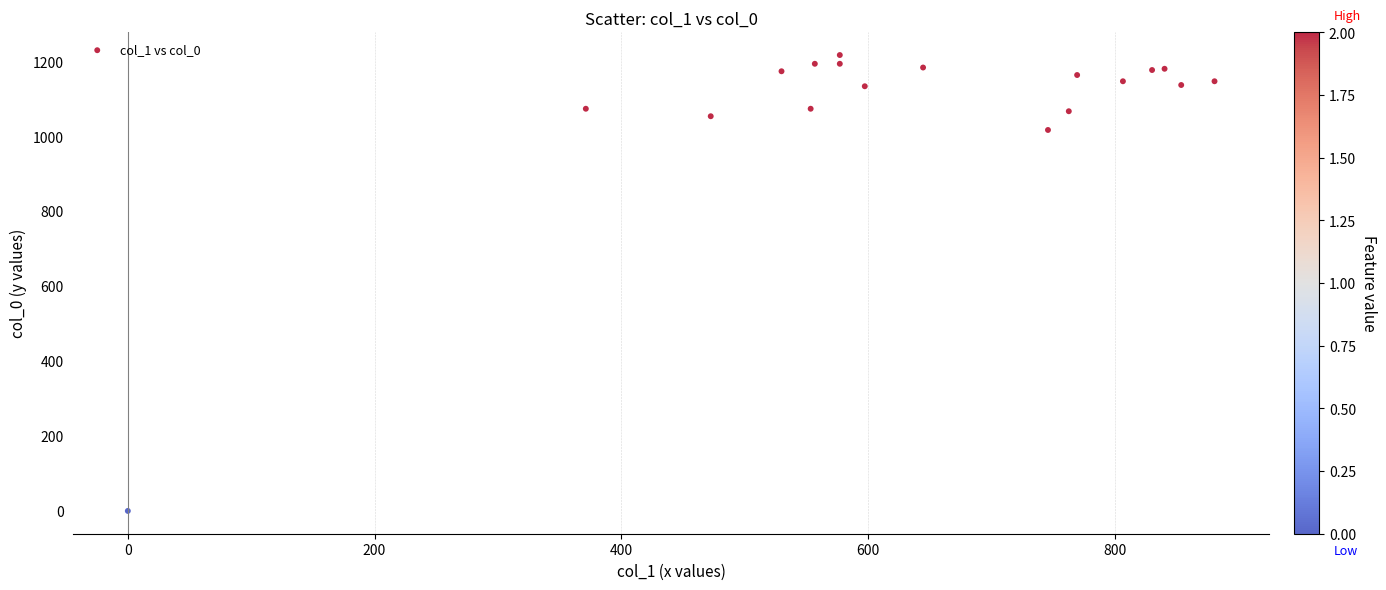

What Y value in the scatter plot is closest to 608?

1016.7